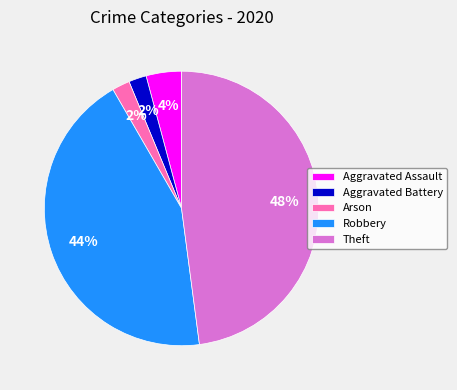

To the nearest percent, what percentage of the pie is Theft?

48%